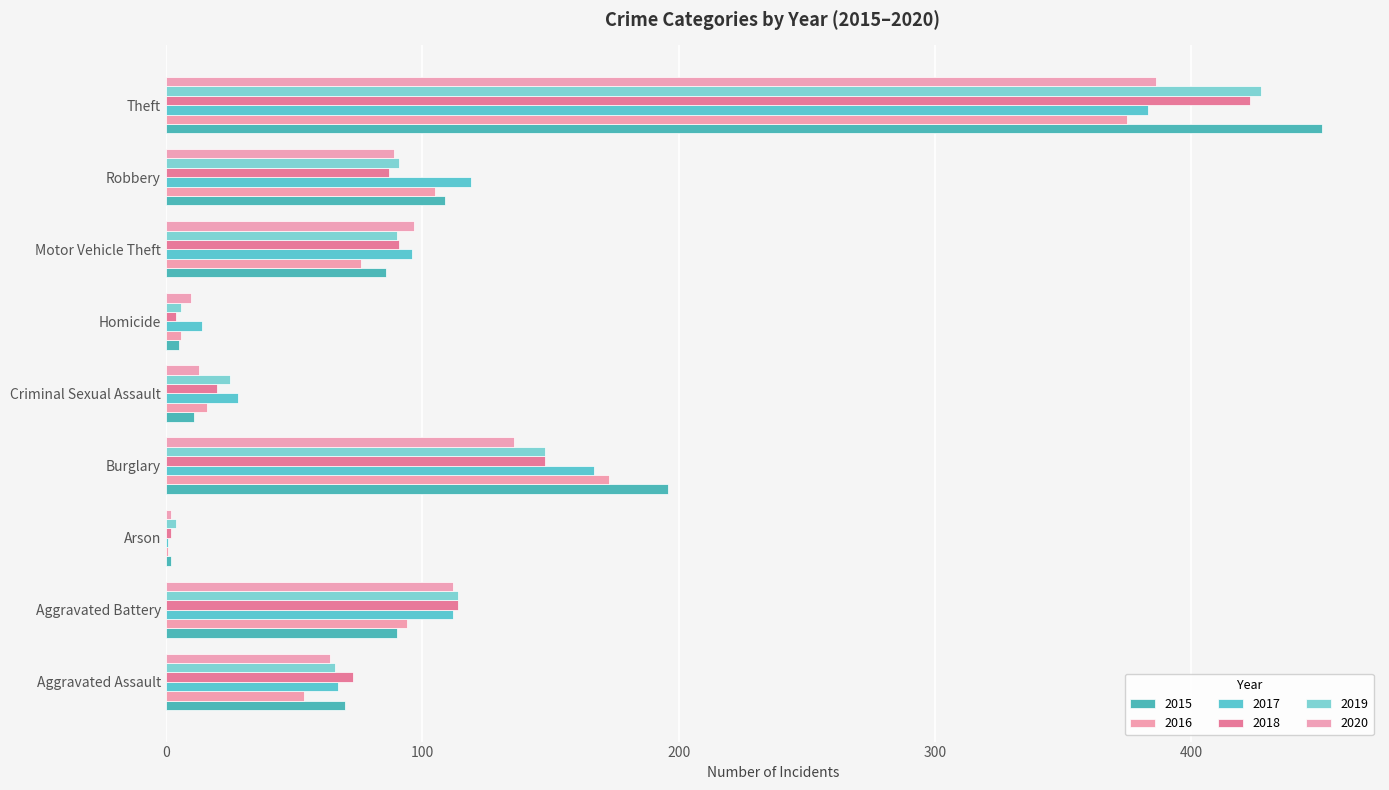

How many series are shown in this chart?

6